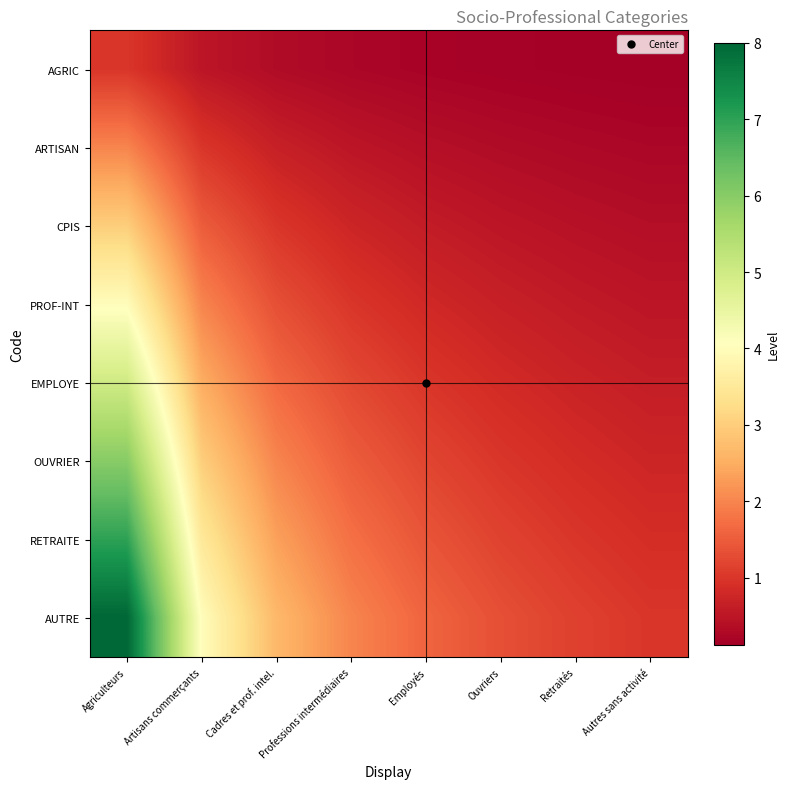

Count the number of categories in the chart.

8